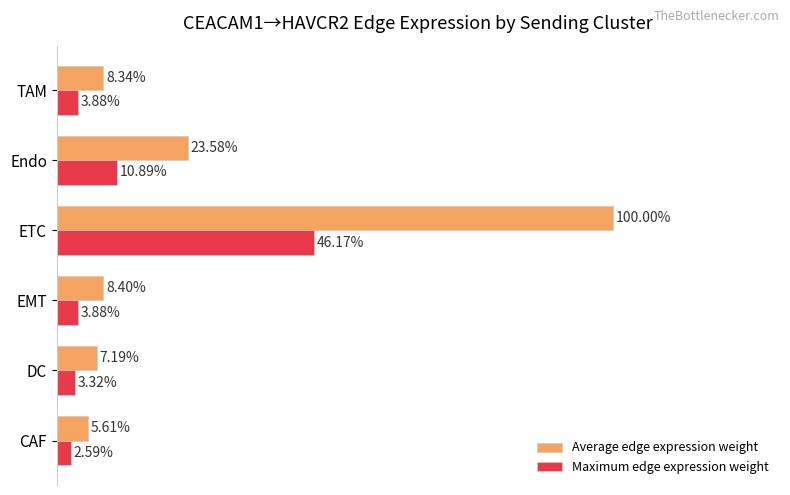

List the labels in order of Average edge expression weight value, smallest first.

CAF, DC, TAM, EMT, Endo, ETC